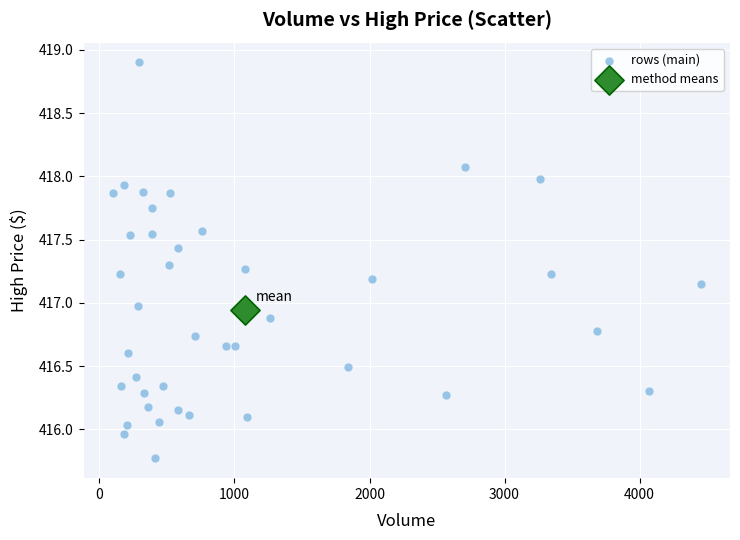

What are all the series names shown in the legend?

rows (main), method means